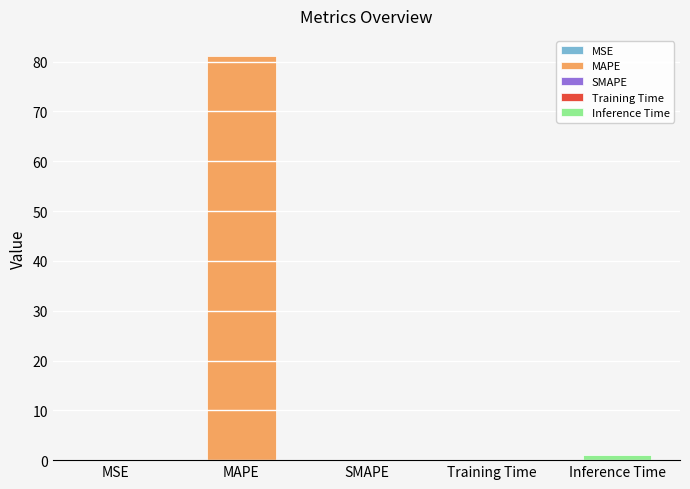

Read the value at Inference Time.

1.0